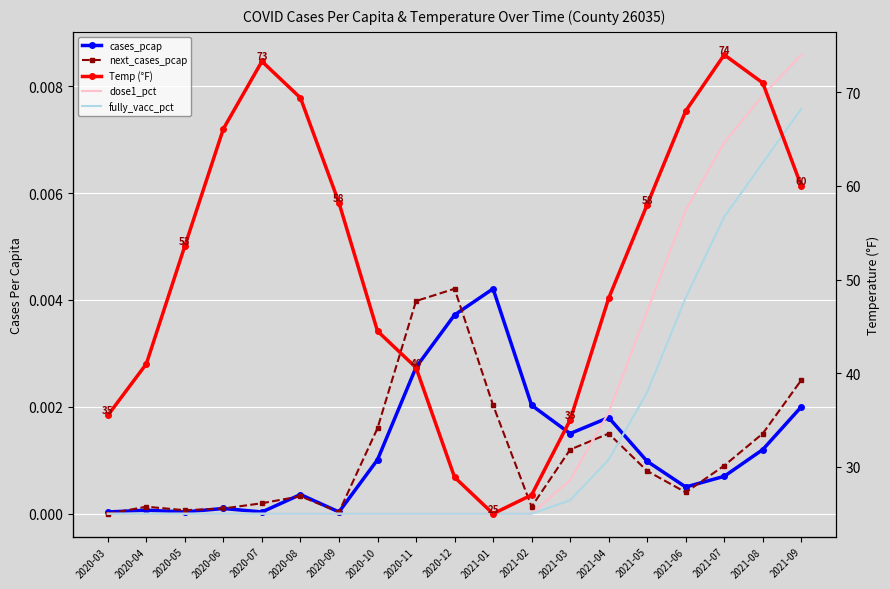

True or false: Temp (°F) has a value of 28.8 at 2021-09.

False